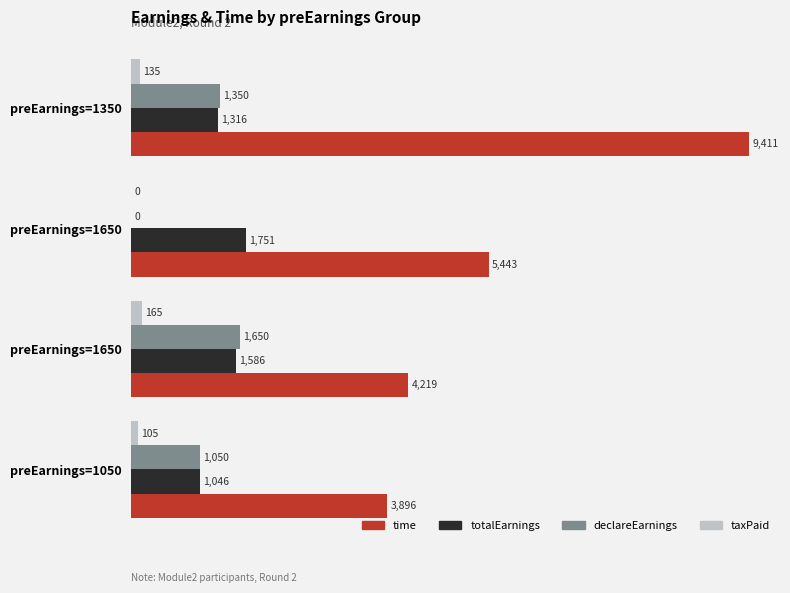

What is the average value of the declareEarnings series?

1012.5